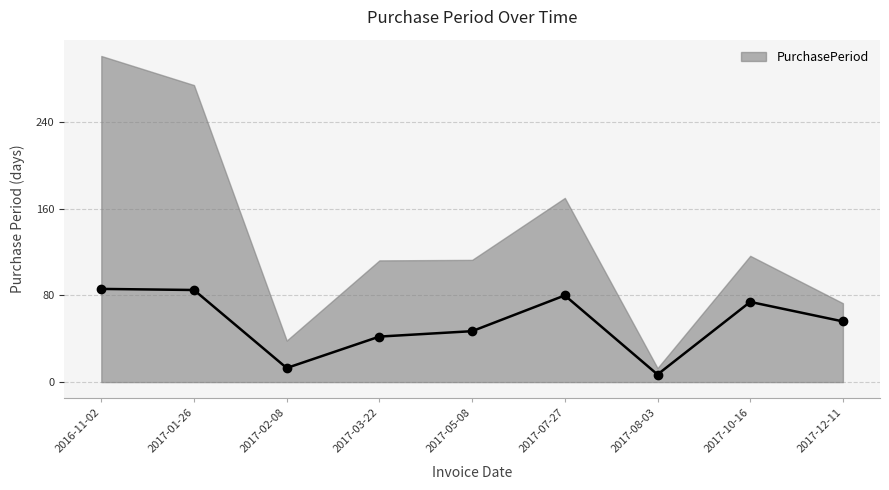

The chart shows a value of 86 at 2016-11-02. True or false?

True